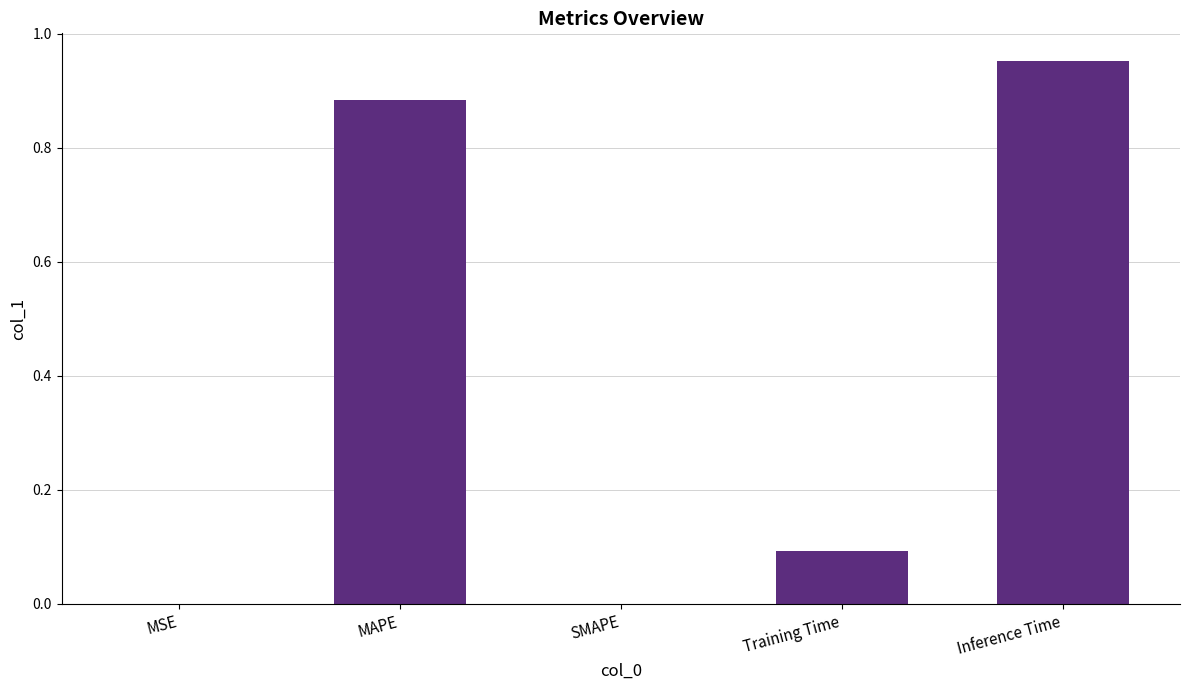

The value at MAPE is 0.4. True or false?

False